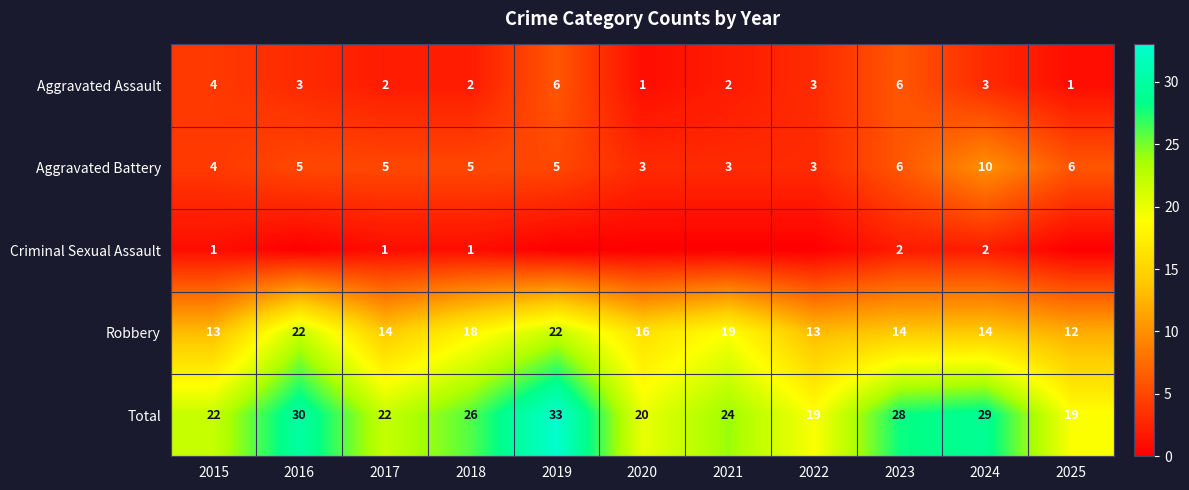

True or false: Aggravated Battery has a value of 5 at 2017.

True